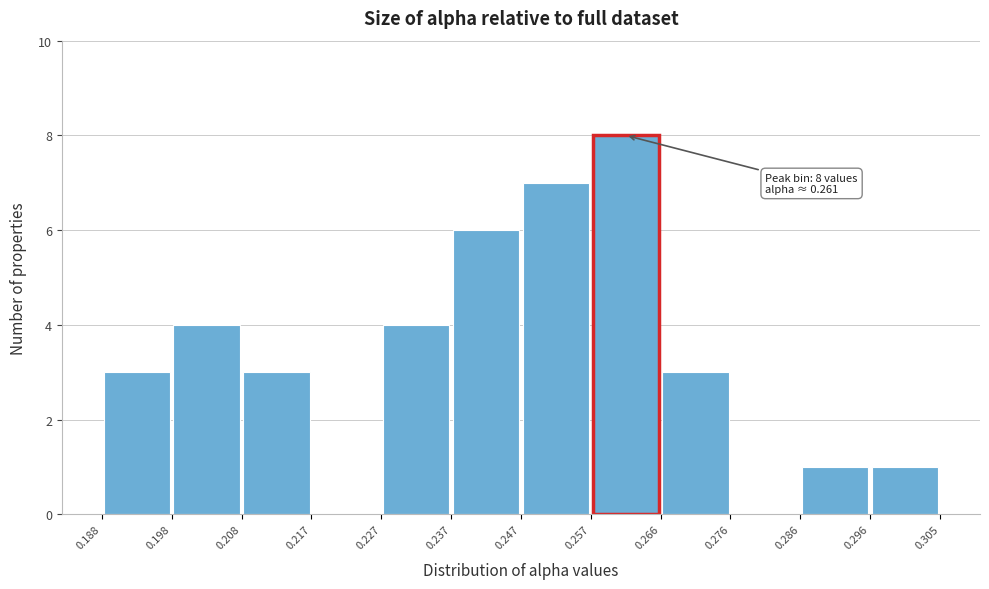

Over which range of the x-axis is the bar tallest?

0.257 to 0.266